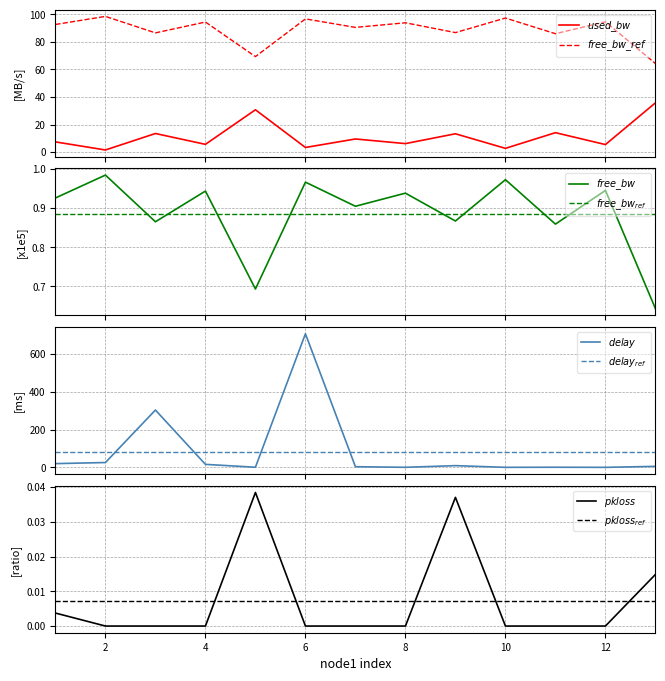

Which series has the widest spread of values?

delay